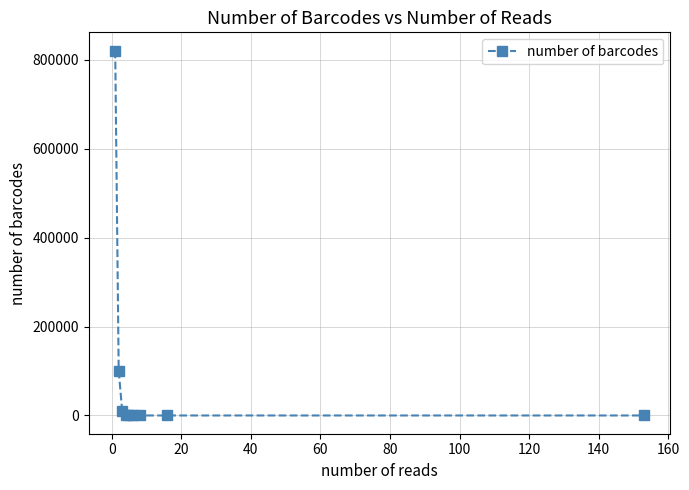

What is the difference between the maximum and minimum values?

820245